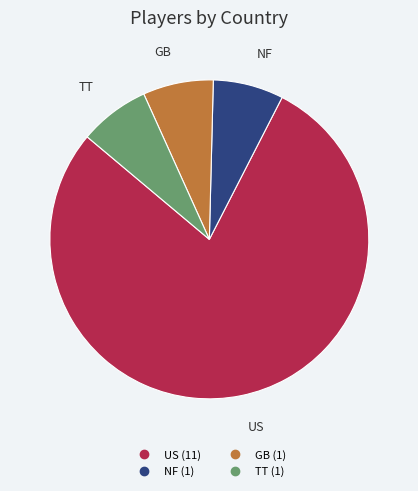

What is the ratio of the value at NF to the value at GB?

1.0